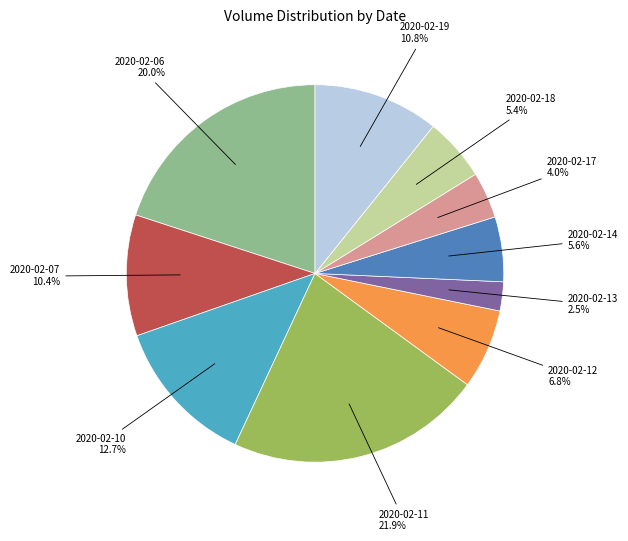

Is there any slice that represents more than half of the pie?

No